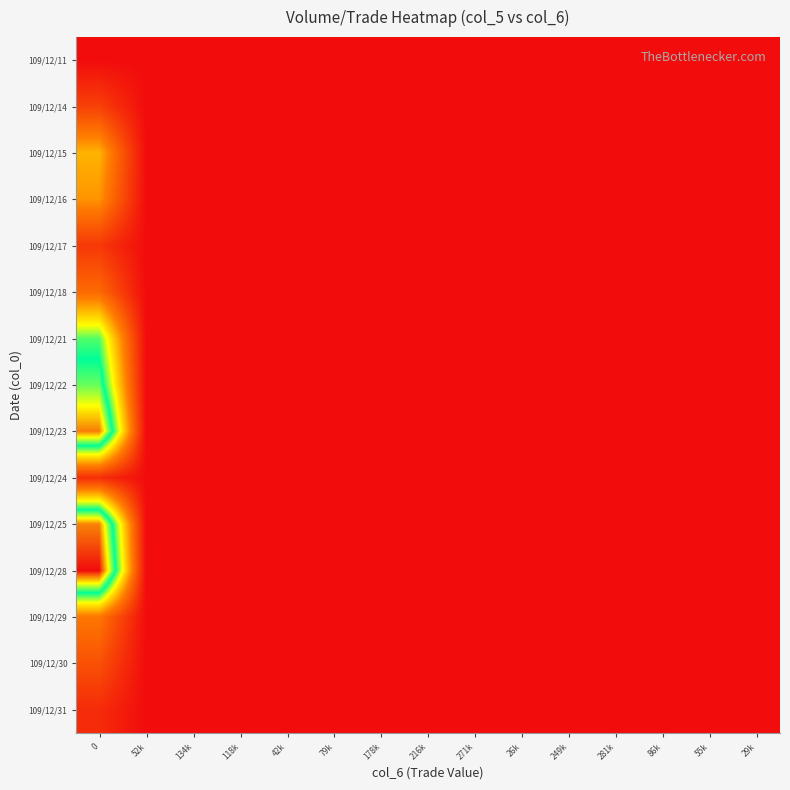

Reading left to right, transcribe all the data shown in this chart.

109/12/11: 0=1.0	52k=0.0	134k=0.0	118k=0.0	42k=0.0	79k=0.0	178k=0.0	216k=0.0	271k=0.0	26k=0.0	249k=0.0	281k=0.0	86k=0.0	55k=0.0	29k=0.0
109/12/14: 0=25000.0	52k=0.5	134k=0.2	118k=0.2	42k=0.6	79k=0.3	178k=0.1	216k=0.1	271k=0.1	26k=0.9	249k=0.1	281k=0.1	86k=0.3	55k=0.4	29k=0.8
109/12/15: 0=70000.0	52k=1.3	134k=0.5	118k=0.6	42k=1.7	79k=0.9	178k=0.4	216k=0.3	271k=0.3	26k=2.6	249k=0.3	281k=0.2	86k=0.8	55k=1.3	29k=2.3
109/12/16: 0=61000.0	52k=1.2	134k=0.5	118k=0.5	42k=1.4	79k=0.8	178k=0.3	216k=0.3	271k=0.2	26k=2.3	249k=0.2	281k=0.2	86k=0.7	55k=1.1	29k=2.0
109/12/17: 0=21000.0	52k=0.4	134k=0.2	118k=0.2	42k=0.5	79k=0.3	178k=0.1	216k=0.1	271k=0.1	26k=0.8	249k=0.1	281k=0.1	86k=0.2	55k=0.4	29k=0.7
109/12/18: 0=45000.0	52k=0.9	134k=0.3	118k=0.4	42k=1.1	79k=0.6	178k=0.3	216k=0.2	271k=0.2	26k=1.7	249k=0.2	281k=0.2	86k=0.5	55k=0.8	29k=1.5
109/12/21: 0=110000.0	52k=2.1	134k=0.8	118k=0.9	42k=2.6	79k=1.4	178k=0.6	216k=0.5	271k=0.4	26k=4.1	249k=0.4	281k=0.4	86k=1.3	55k=2.0	29k=3.7
109/12/22: 0=130000.0	52k=2.5	134k=1.0	118k=1.1	42k=3.1	79k=1.6	178k=0.7	216k=0.6	271k=0.5	26k=4.9	249k=0.5	281k=0.5	86k=1.5	55k=2.3	29k=4.4
109/12/23: 0=166000.0	52k=3.2	134k=1.2	118k=1.4	42k=3.9	79k=2.1	178k=0.9	216k=0.8	271k=0.6	26k=6.2	249k=0.7	281k=0.6	86k=1.9	55k=3.0	29k=5.6
109/12/24: 0=16000.0	52k=0.3	134k=0.1	118k=0.1	42k=0.4	79k=0.2	178k=0.1	216k=0.1	271k=0.1	26k=0.6	249k=0.1	281k=0.1	86k=0.2	55k=0.3	29k=0.5
109/12/25: 0=165000.0	52k=3.1	134k=1.2	118k=1.4	42k=3.9	79k=2.1	178k=0.9	216k=0.8	271k=0.6	26k=6.2	249k=0.7	281k=0.6	86k=1.9	55k=3.0	29k=5.5
109/12/28: 0=183000.0	52k=3.5	134k=1.4	118k=1.5	42k=4.3	79k=2.3	178k=1.0	216k=0.8	271k=0.7	26k=6.8	249k=0.7	281k=0.7	86k=2.1	55k=3.3	29k=6.1
109/12/29: 0=51000.0	52k=1.0	134k=0.4	118k=0.4	42k=1.2	79k=0.6	178k=0.3	216k=0.2	271k=0.2	26k=1.9	249k=0.2	281k=0.2	86k=0.6	55k=0.9	29k=1.7
109/12/30: 0=33000.0	52k=0.6	134k=0.2	118k=0.3	42k=0.8	79k=0.4	178k=0.2	216k=0.2	271k=0.1	26k=1.2	249k=0.1	281k=0.1	86k=0.4	55k=0.6	29k=1.1
109/12/31: 0=15000.0	52k=0.3	134k=0.1	118k=0.1	42k=0.4	79k=0.2	178k=0.1	216k=0.1	271k=0.1	26k=0.6	249k=0.1	281k=0.1	86k=0.2	55k=0.3	29k=0.5